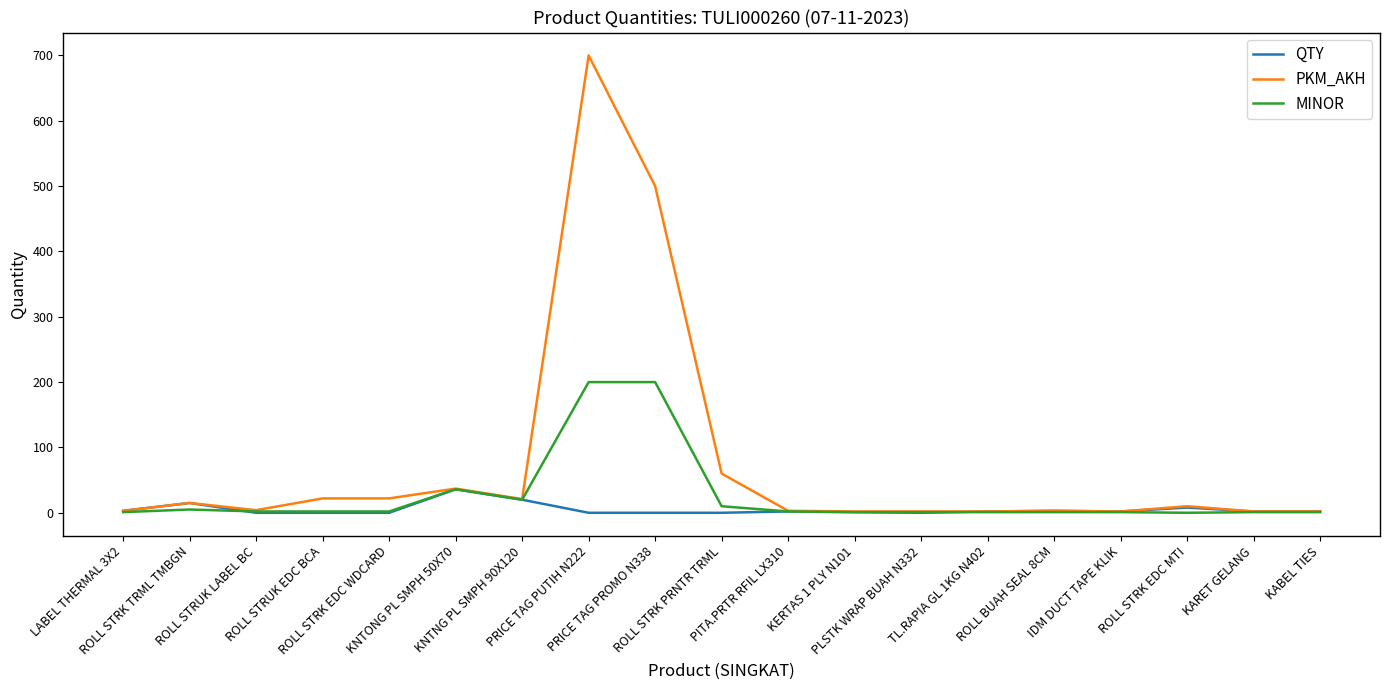

Which series has the largest total across all categories?

PKM_AKH